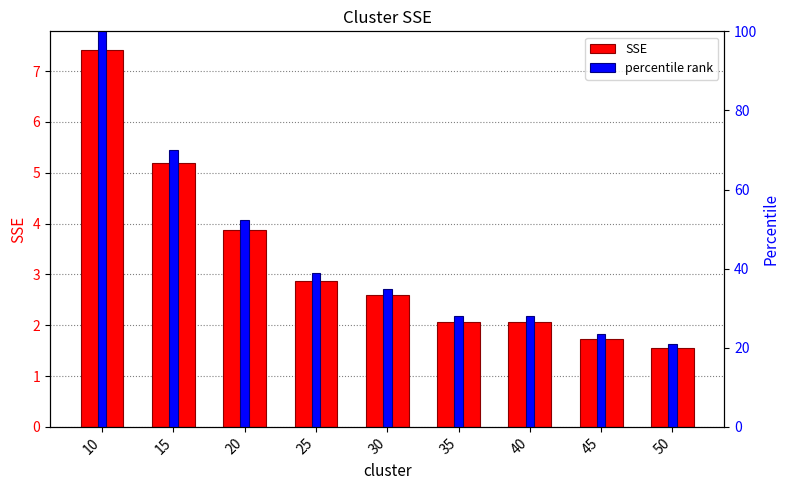

At which label does SSE first exceed 2?

10